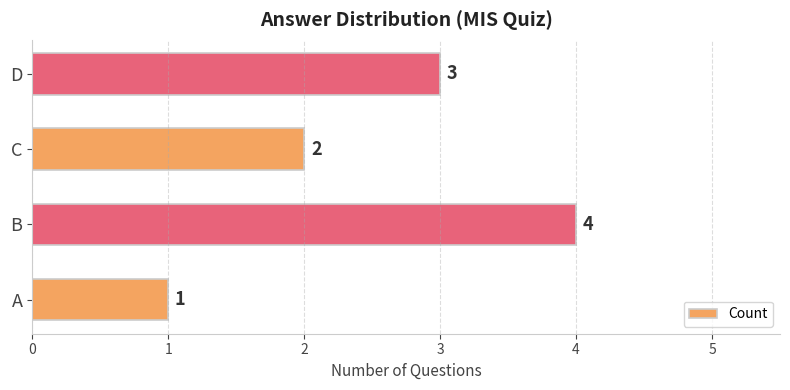

At which category does the chart reach its peak across all series?

B